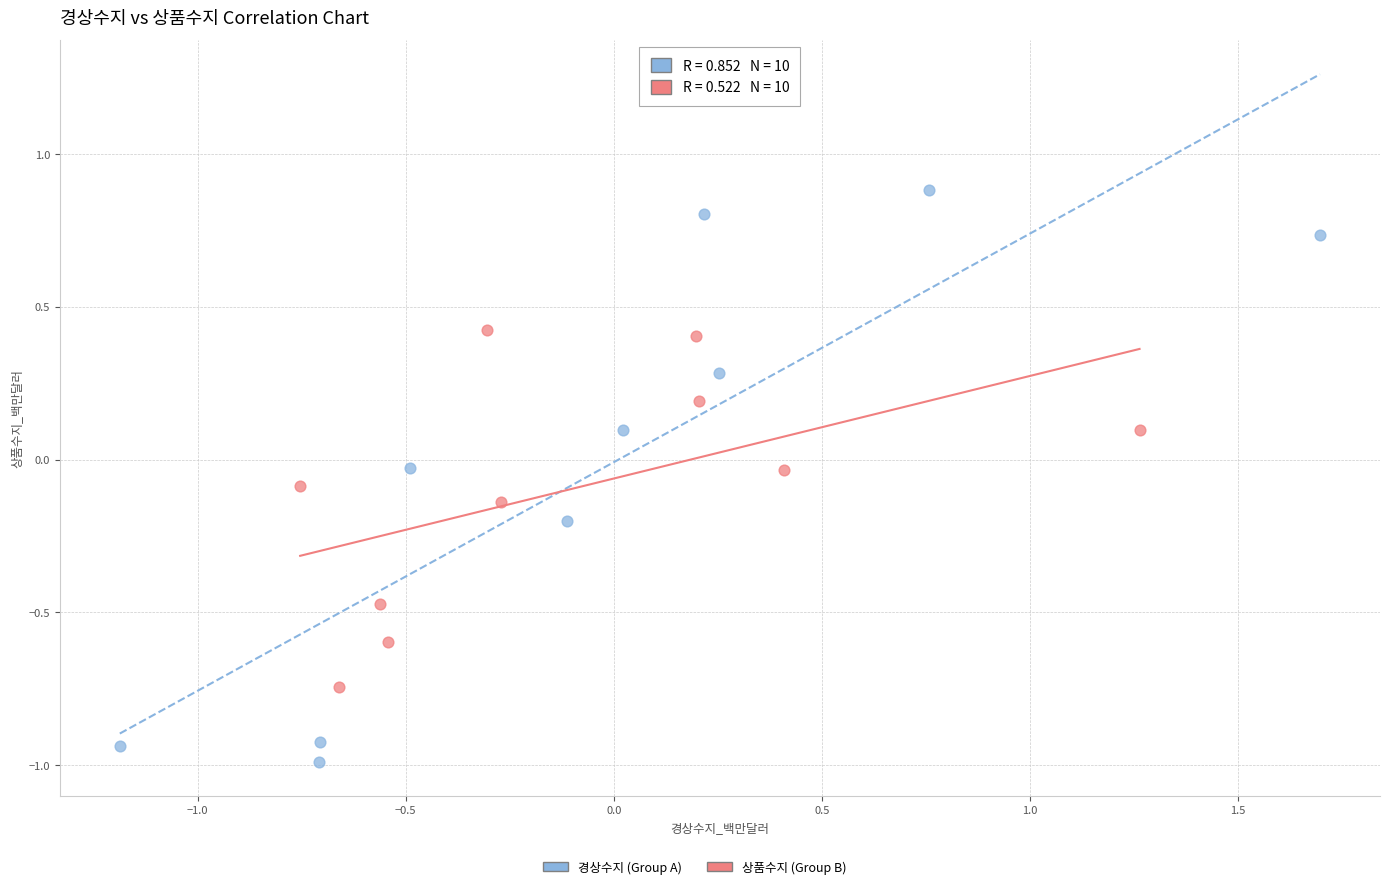

Which series reaches the minimum Y coordinate?

경상수지 (Group A)